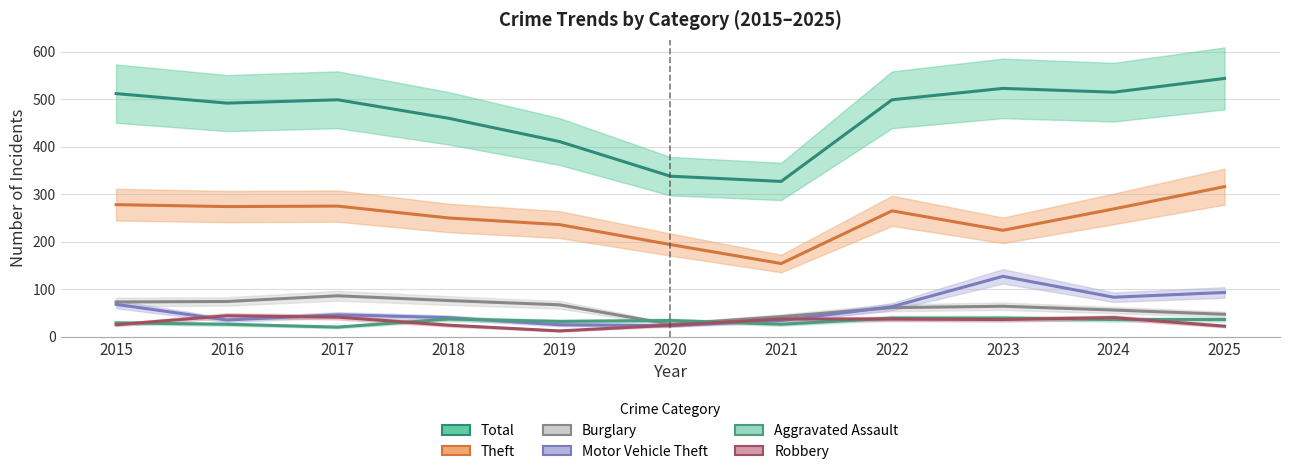

True or false: Motor Vehicle Theft and Total cross at least once.

False